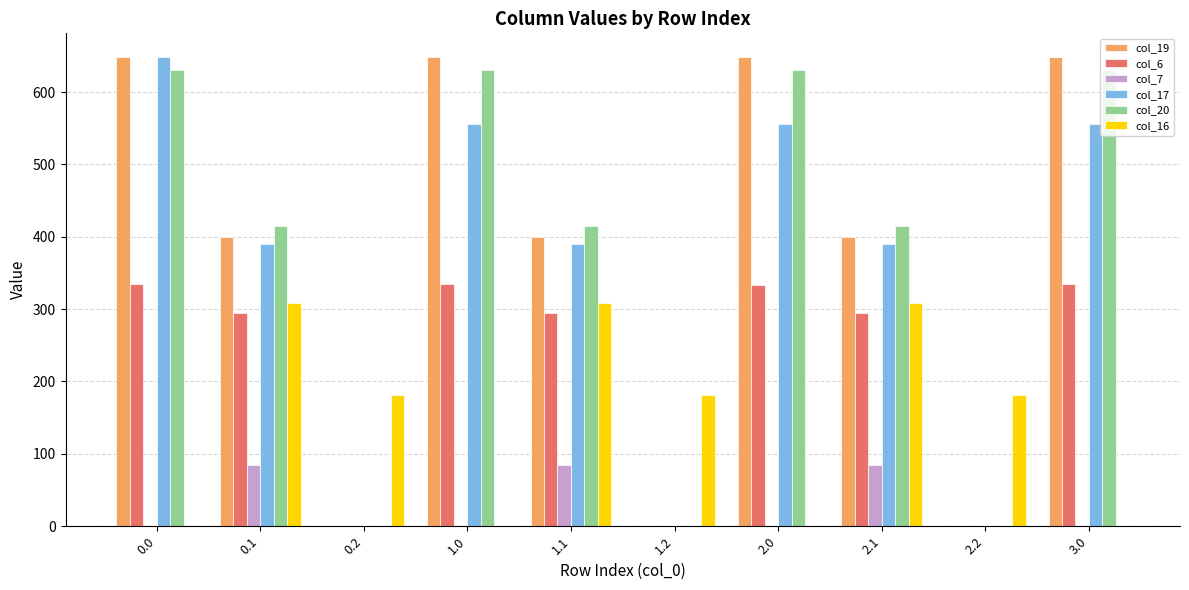

What is the sum of the col_17 values at 3.0 and 2.1?

945.1